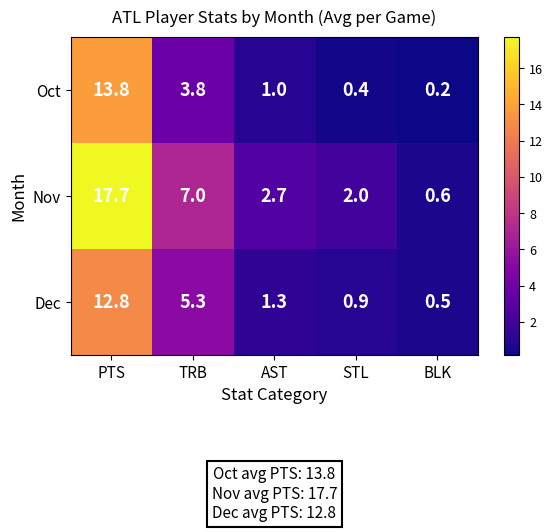

At which label does Dec reach its minimum?

BLK